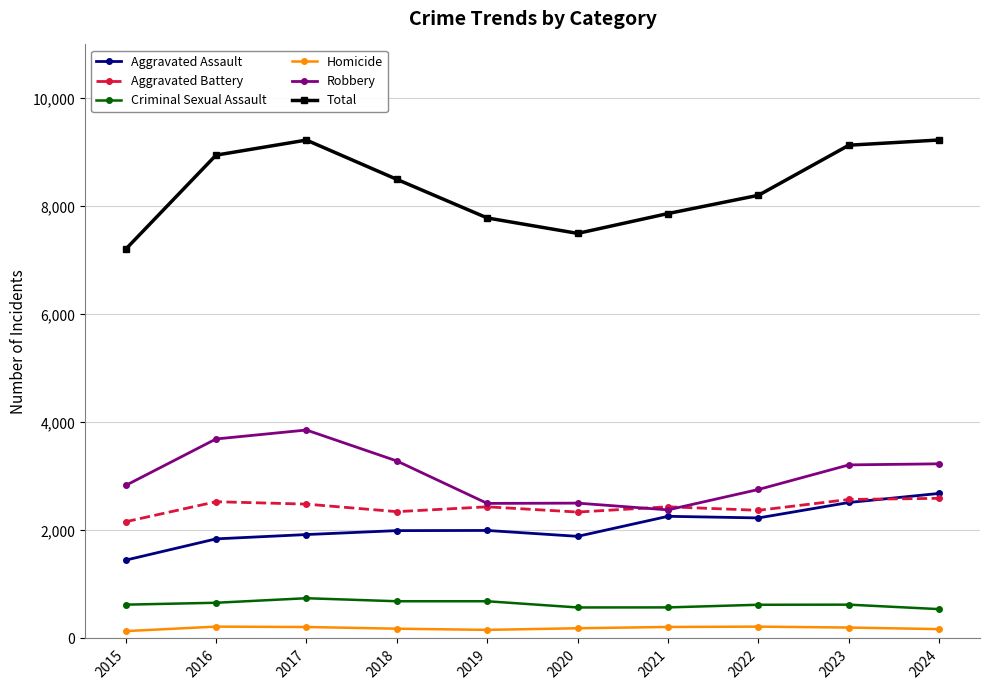

Rank the series at 2016 from lowest to highest value.

Homicide, Criminal Sexual Assault, Aggravated Assault, Aggravated Battery, Robbery, Total